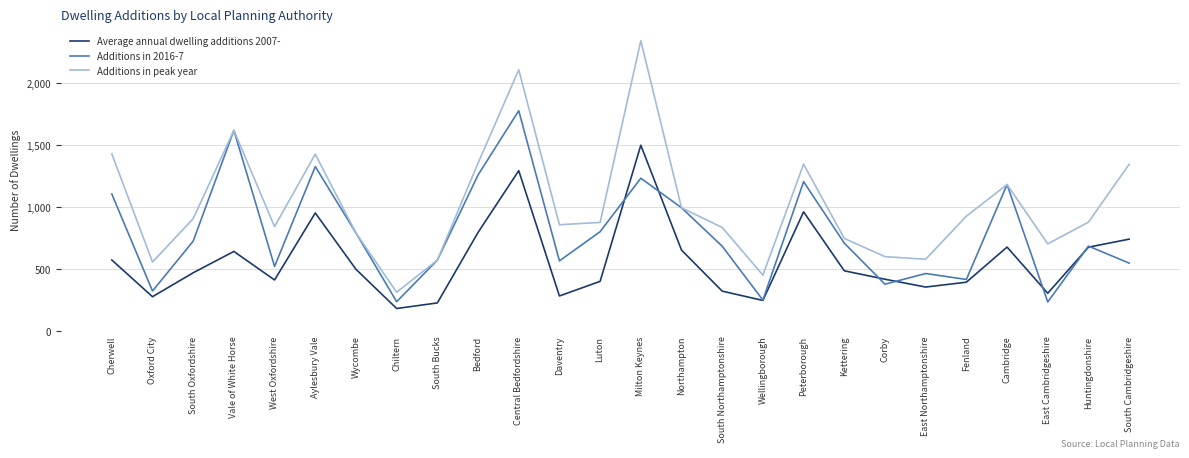

What is the average value of the Additions in 2016-7 series?

789